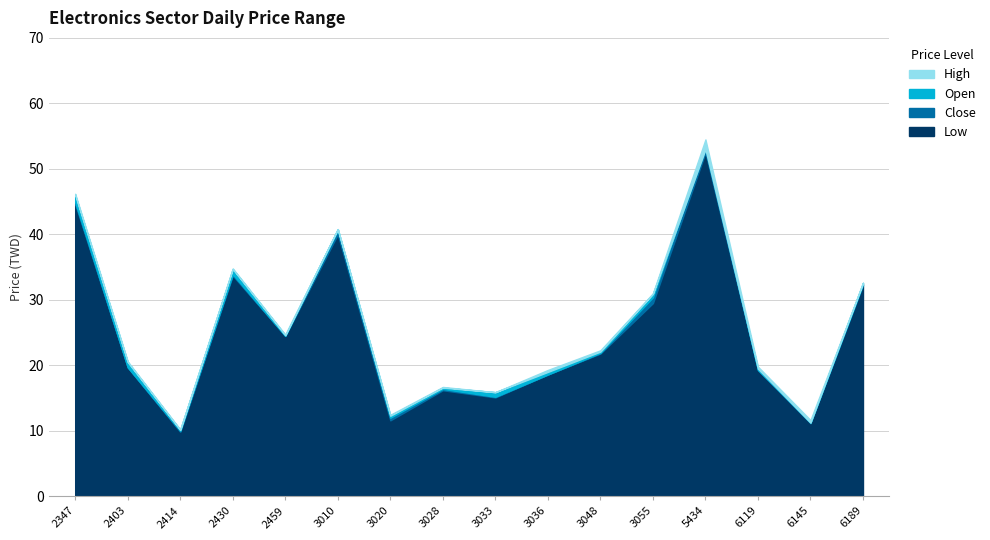

True or false: Close has a value of 26.8 at 2347.

False